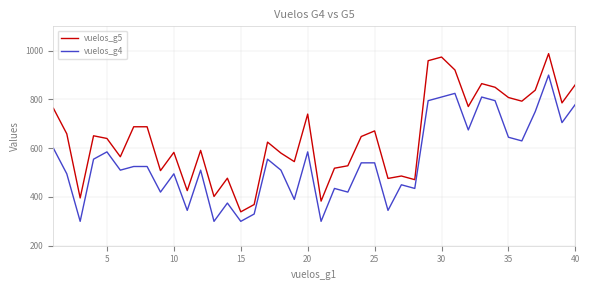

Which series has the largest total across all categories?

vuelos_g5